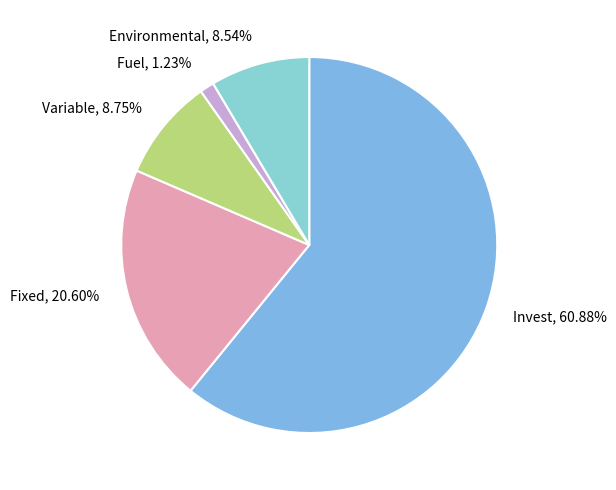

Which category has the biggest portion of the pie?

Invest